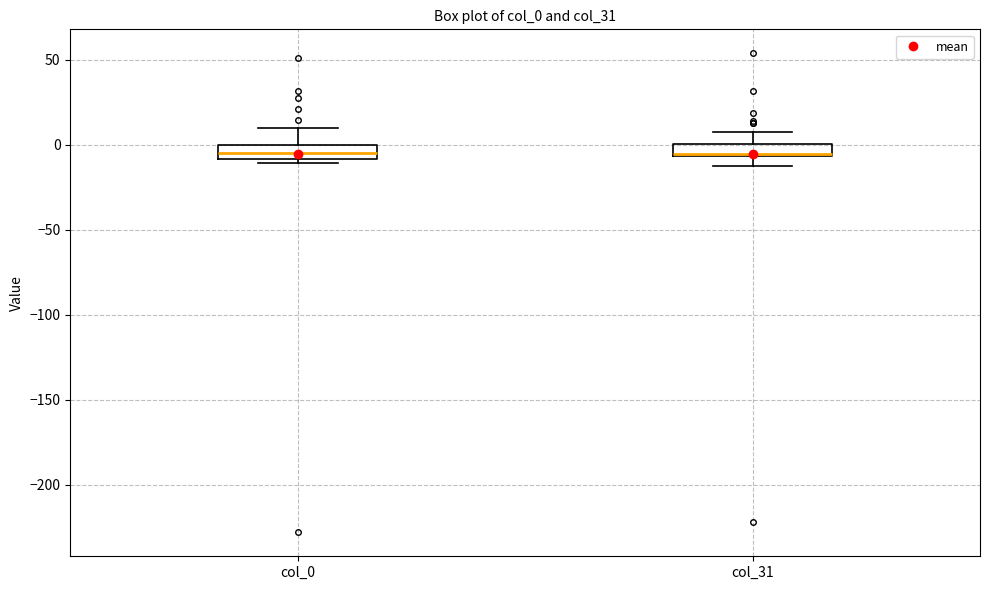

Where is the lower edge of the box for col_31 on the y-axis? The values are not printed on the chart, so give them approximately, as read against the axis.

-5